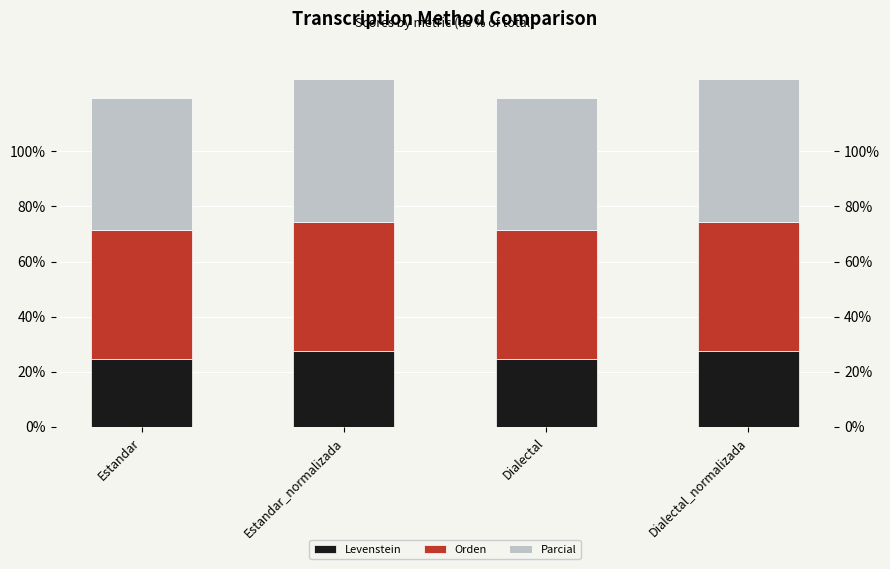

At which label is Levenstein closest to 26?

Estandar